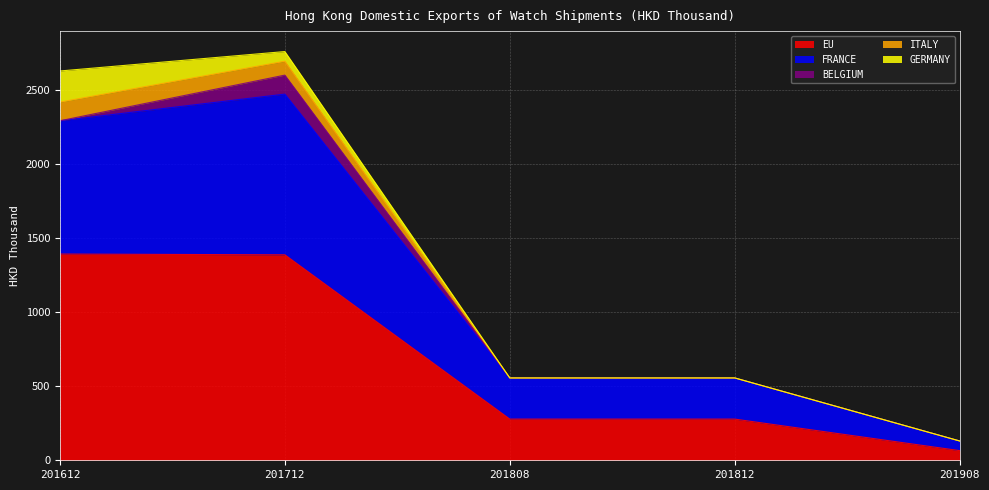

What is the maximum value for GERMANY?

210.2